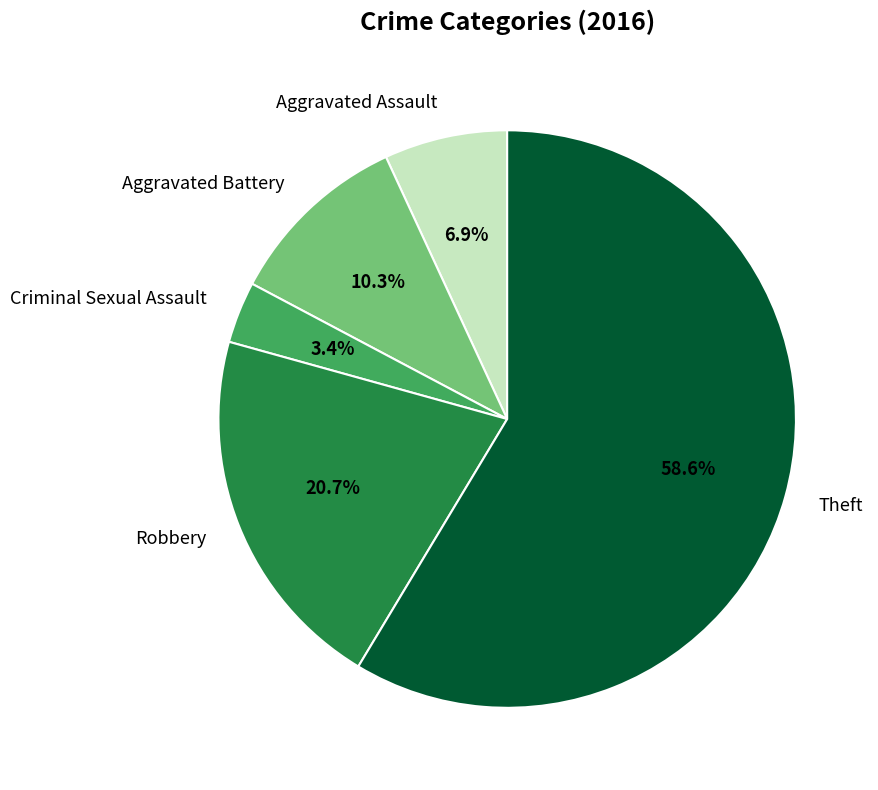

What percentage is the Aggravated Assault slice, to the nearest percent?

7%